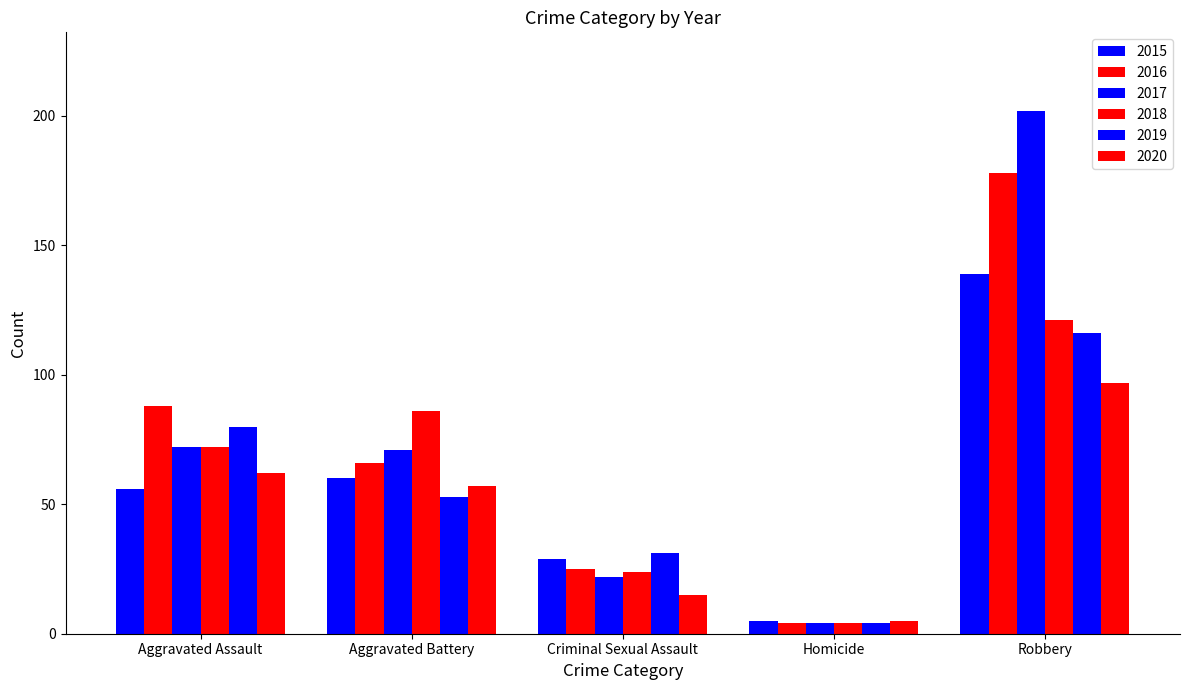

What is the difference between the highest and lowest values at Aggravated Battery?

33